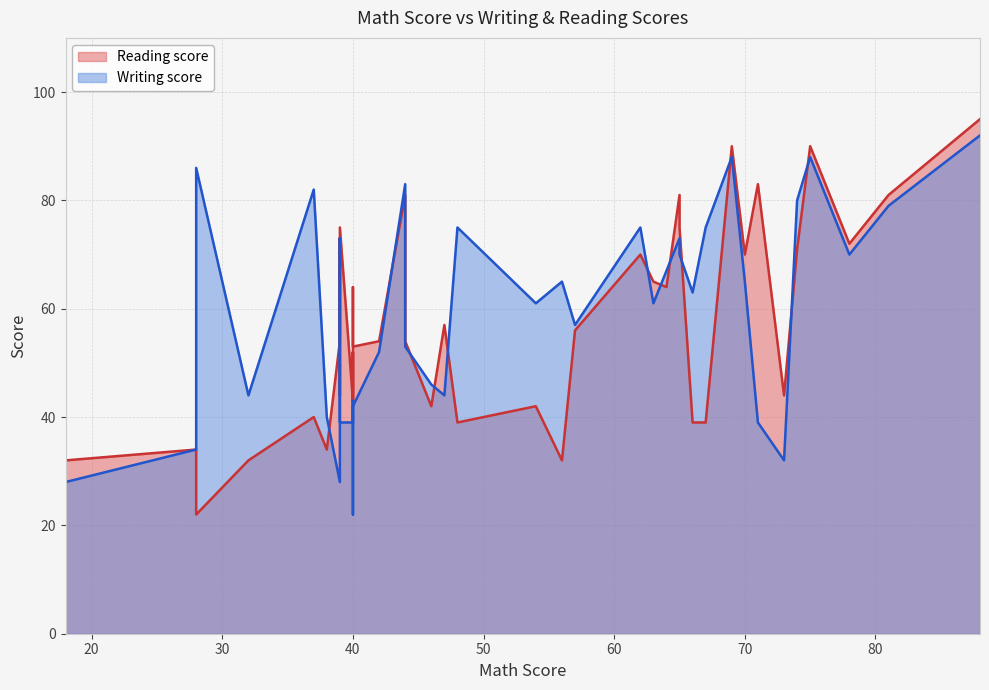

True or false: Reading score has a value of 14 at 29.

False